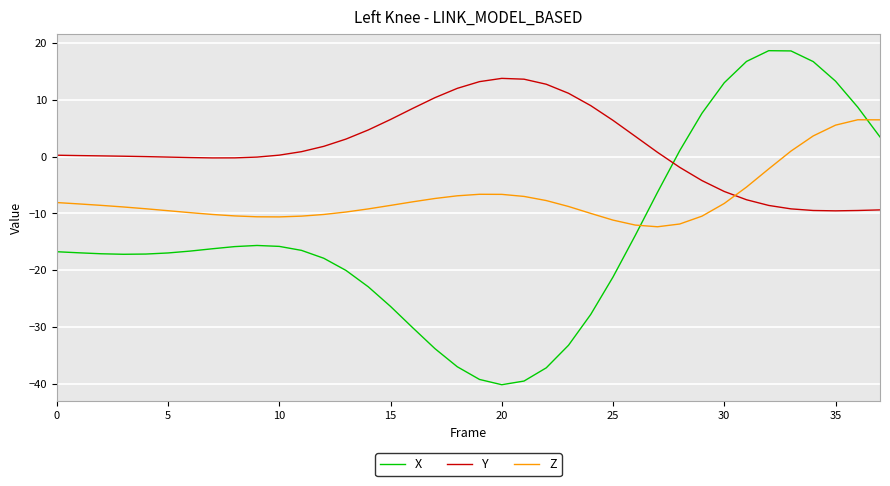

What is the difference between the maximum and minimum values in the Y series?

23.3